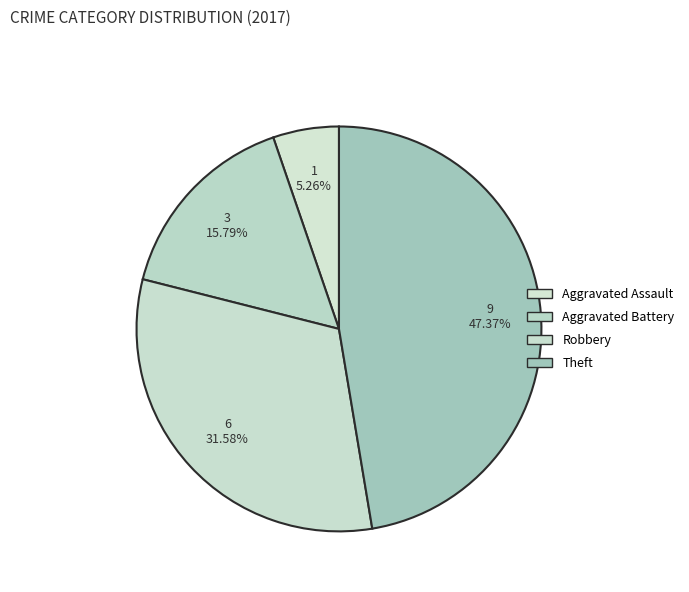

What is the largest slice in the pie chart?

Theft